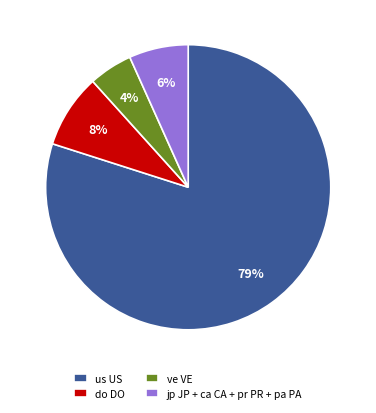

To the nearest percent, what is the combined percentage of pr PR and ve VE?

6%